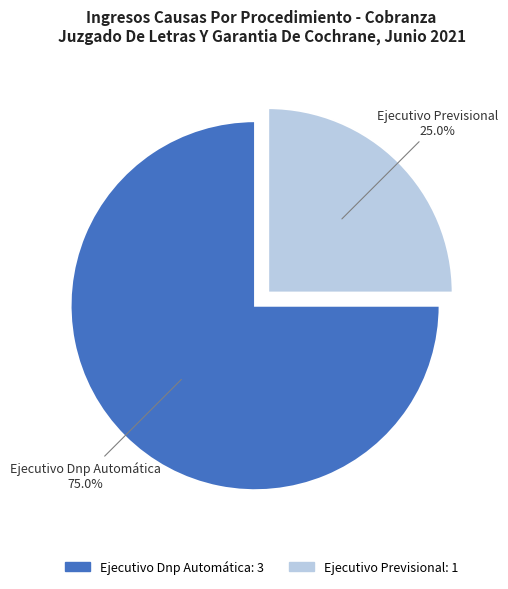

To the nearest percent, what is the difference between the Ejecutivo Previsional and Ejecutivo Dnp Automática slice percentages?

50%